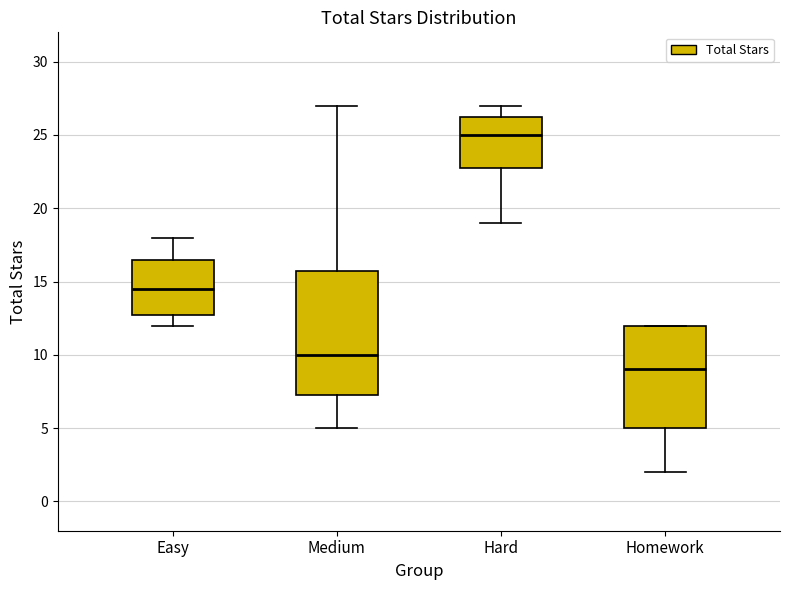

Where does the median line of the box for Homework sit on the y-axis? The values are not printed on the chart, so give them approximately, as read against the axis.

9.0